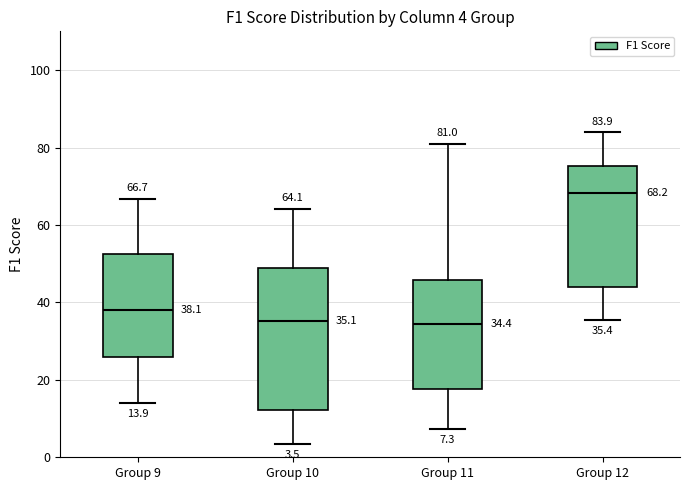

Which box's median line is the highest?

Group 12